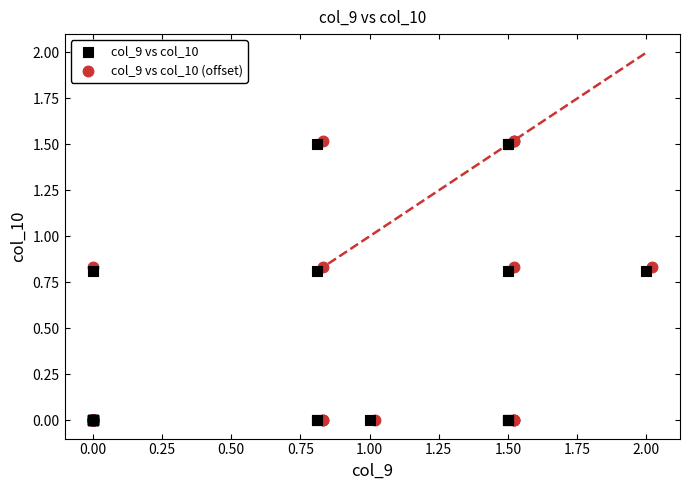

Which series has the widest spread of Y values?

col_9 vs col_10 (offset)